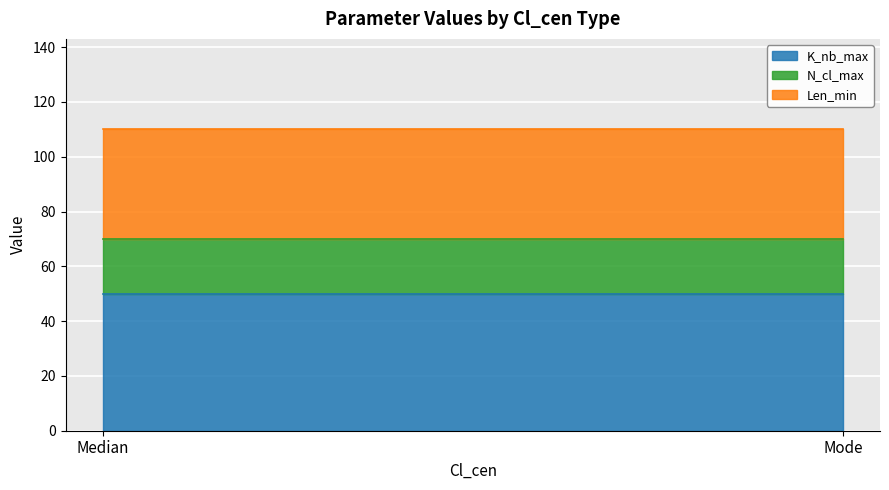

What is the total value across all series at Median?

110